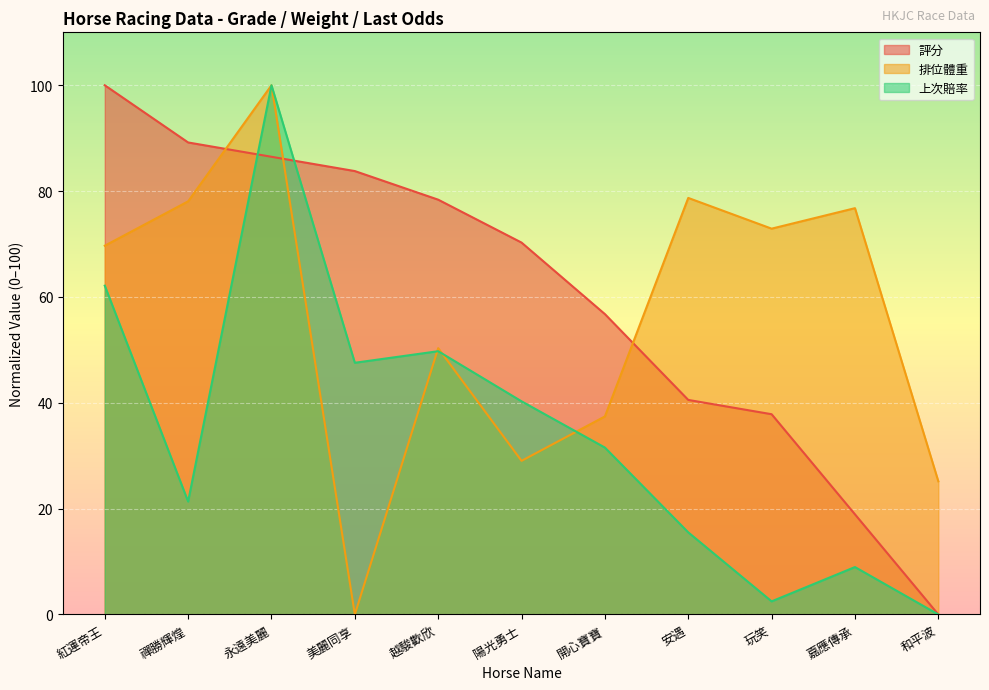

In 上次賠率, how many points are lower than both neighbors (excluding endpoints)?

3